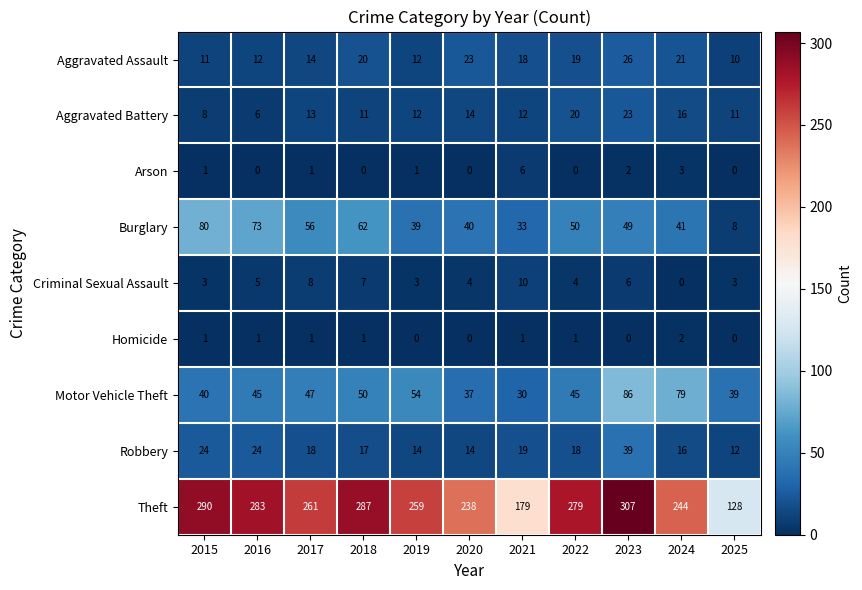

At which label does Aggravated Battery reach its peak?

2023